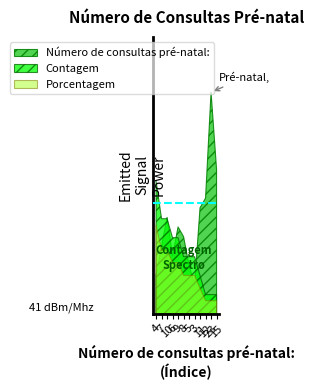

What is the sum of all Porcentagem values?

100.1